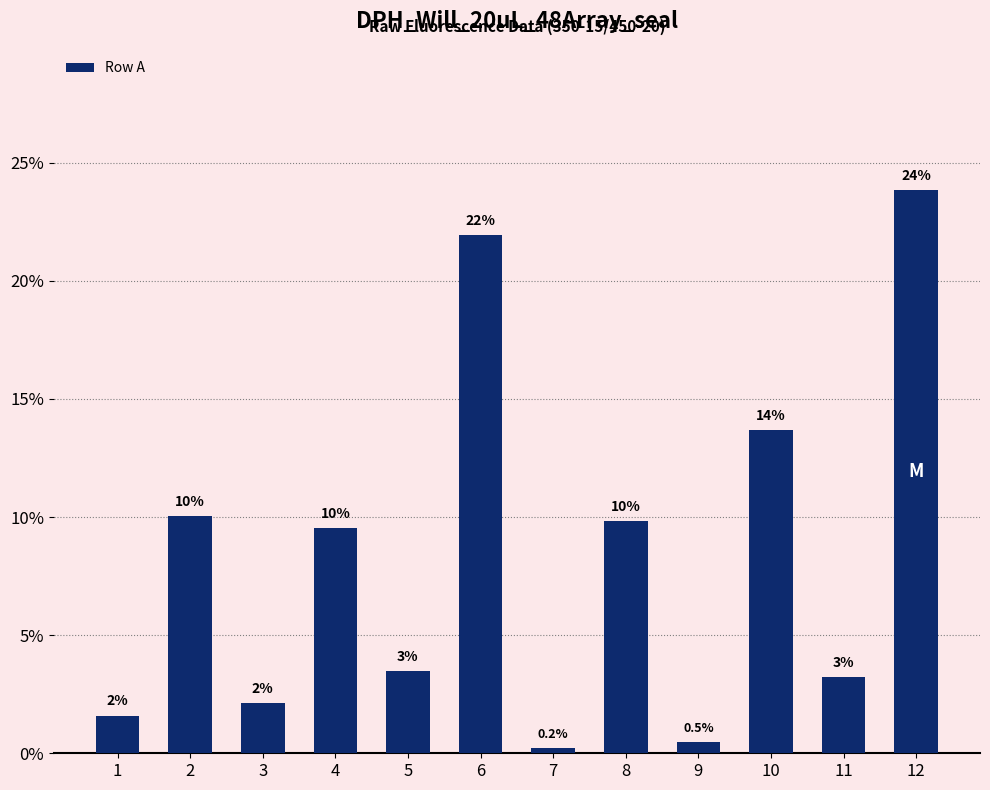

At which label is the value closest to 12?

10